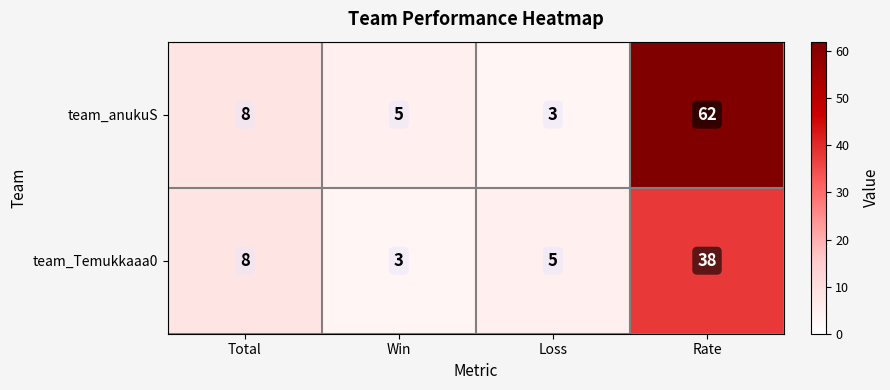

What is the sum of the team_anukuS values at Total and Win?

13